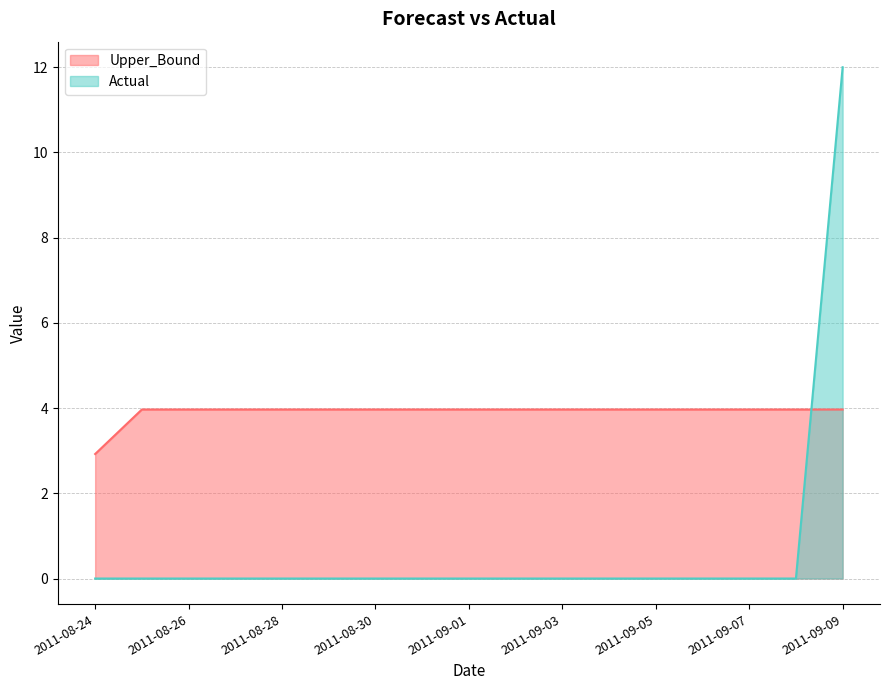

Which series ends up on top after the final intersection of Upper_Bound and Actual?

Actual